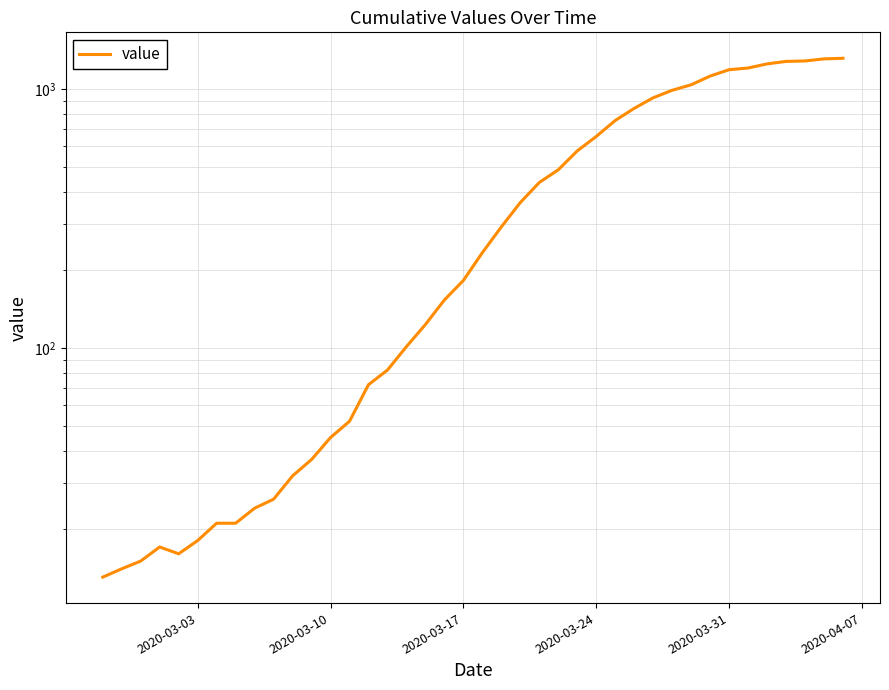

What is the sum of all values?

18590